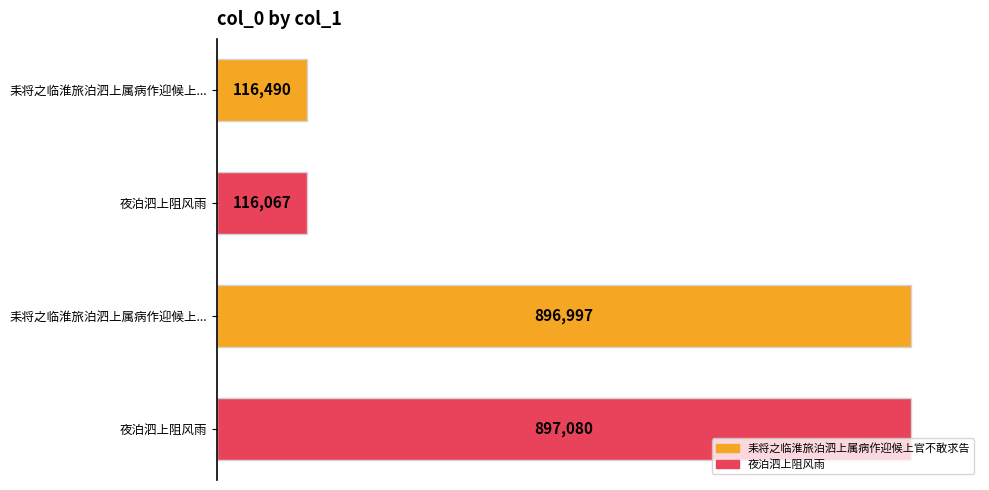

How many bars are there in total?

4